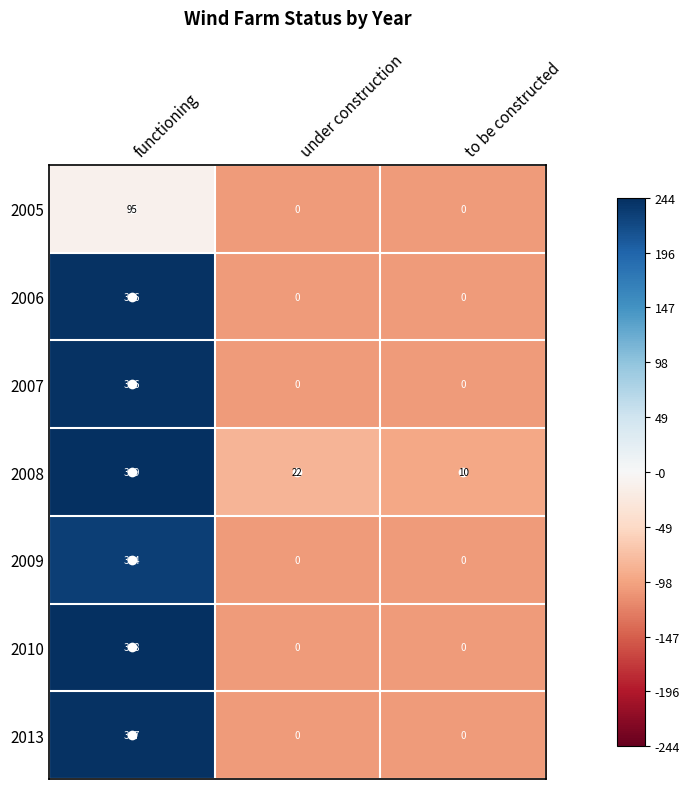

At which category does the chart reach its peak across all series?

functioning